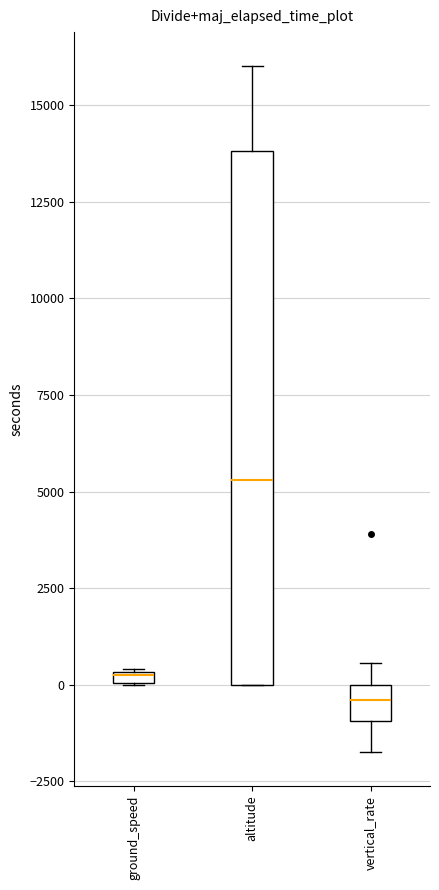

Where is the upper edge of the box for altitude on the y-axis? The values are not printed on the chart, so give them approximately, as read against the axis.

14000